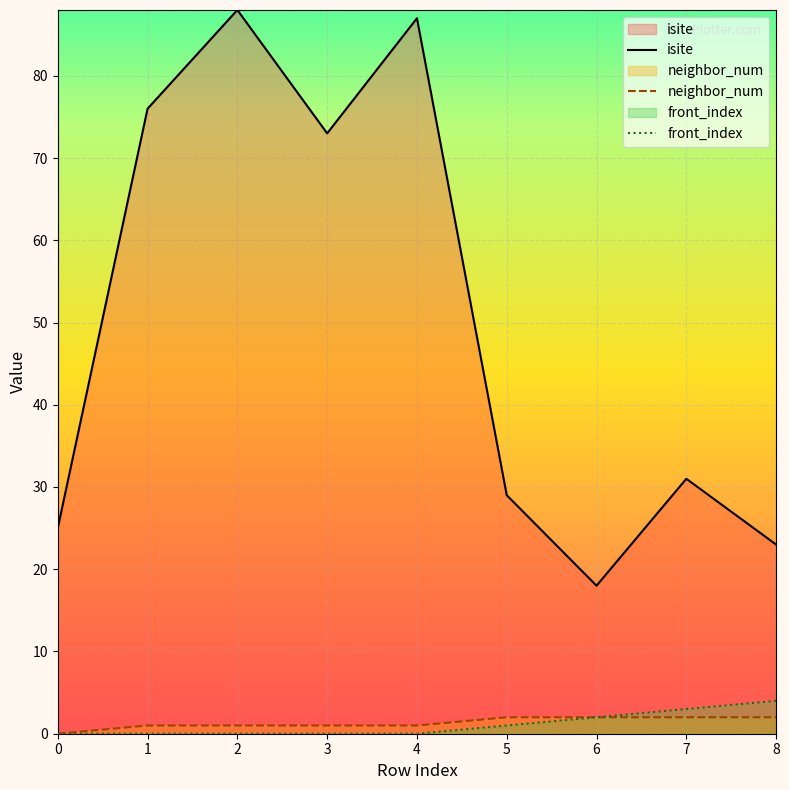

True or false: neighbor_num and front_index cross at least once.

False